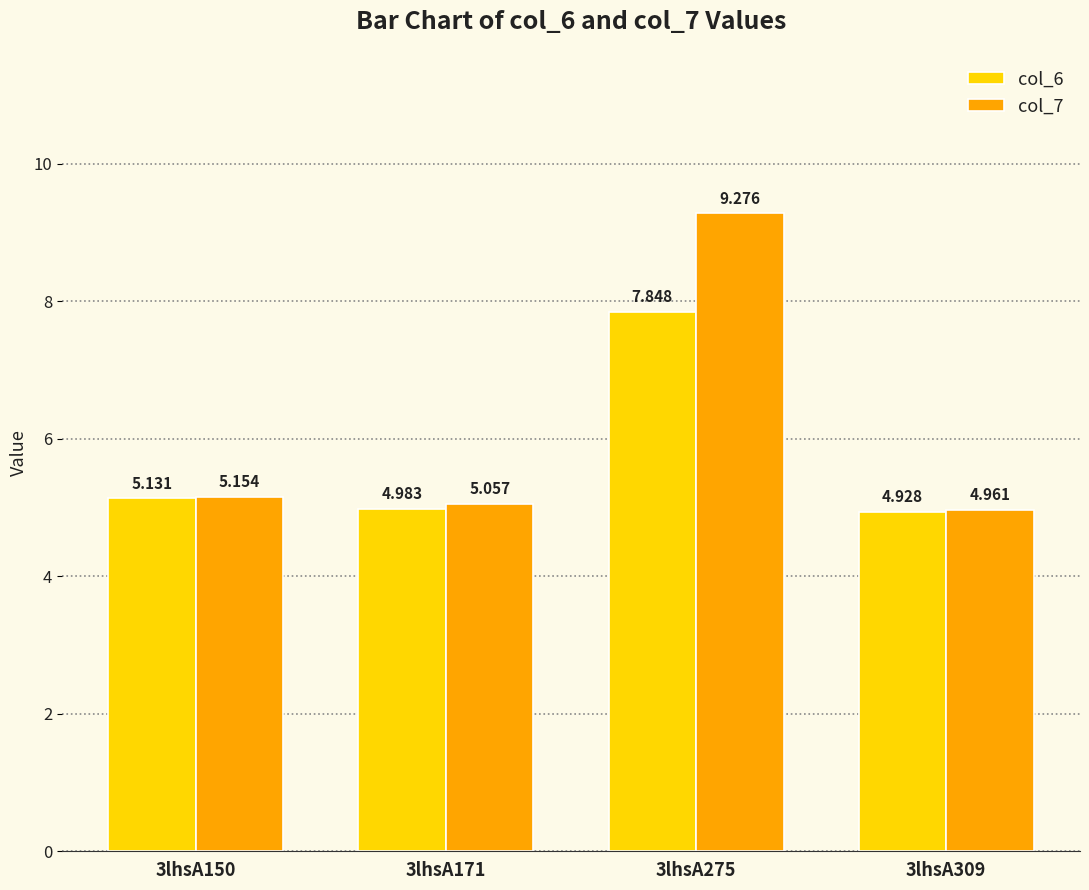

Where does the col_7 series first go above 5?

3lhsA150